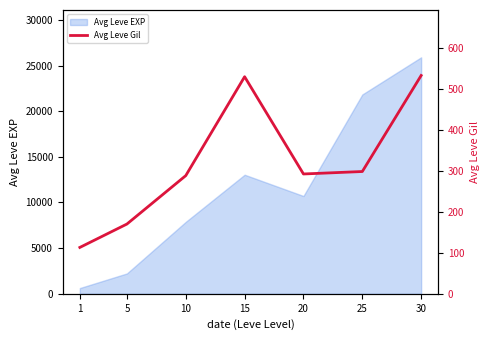

List the labels in order of Avg Leve EXP value, largest first.

30, 25, 15, 20, 10, 5, 1